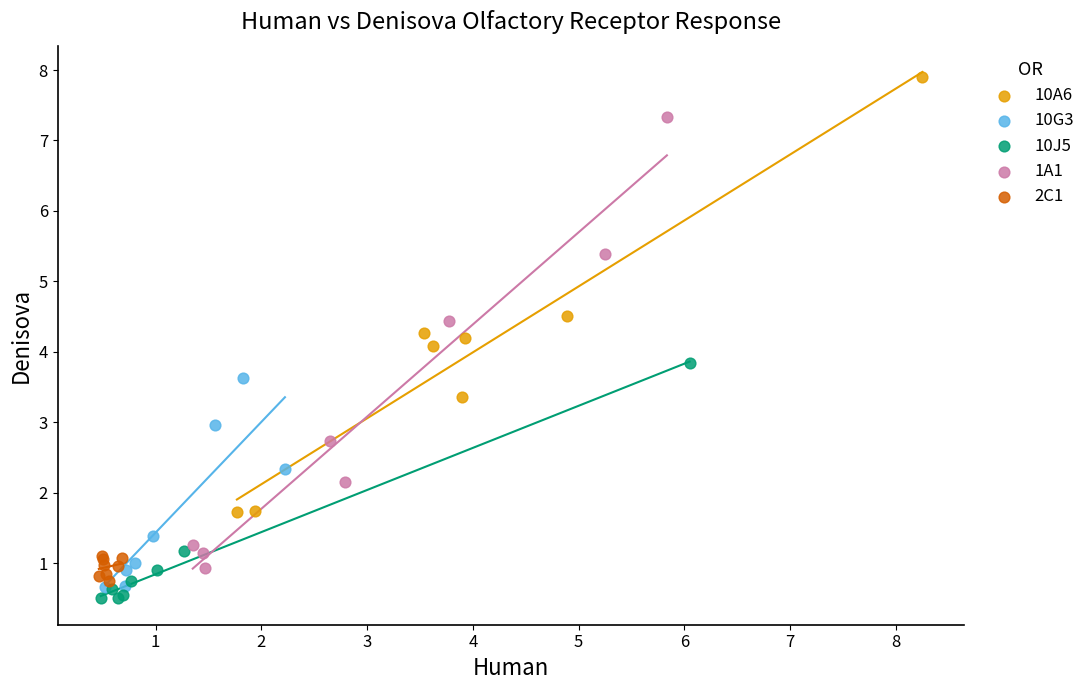

Which series contains the highest Y value?

10A6